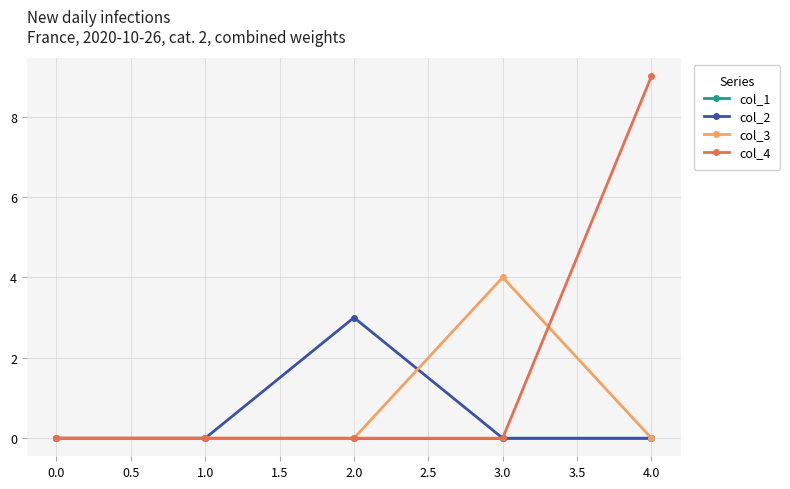

At which category does the chart reach its peak across all series?

4.0